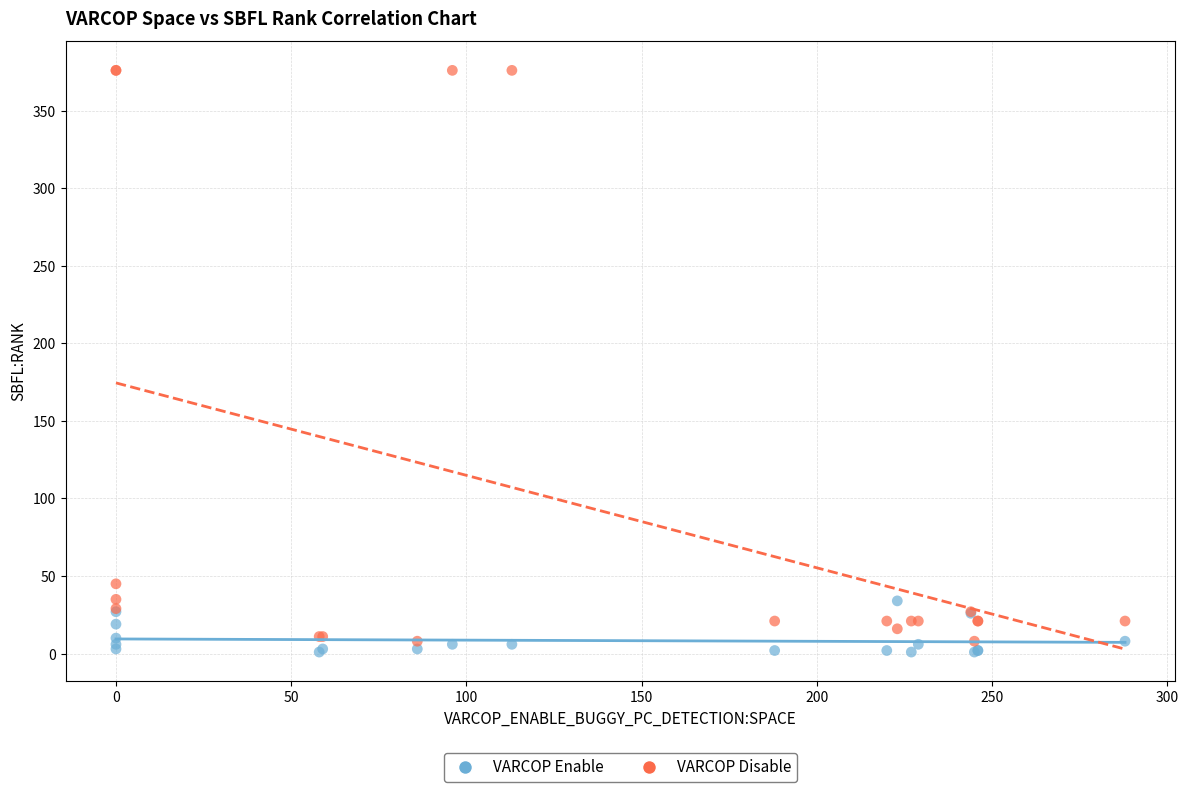

Across all series, what Y value is closest to 188?

45